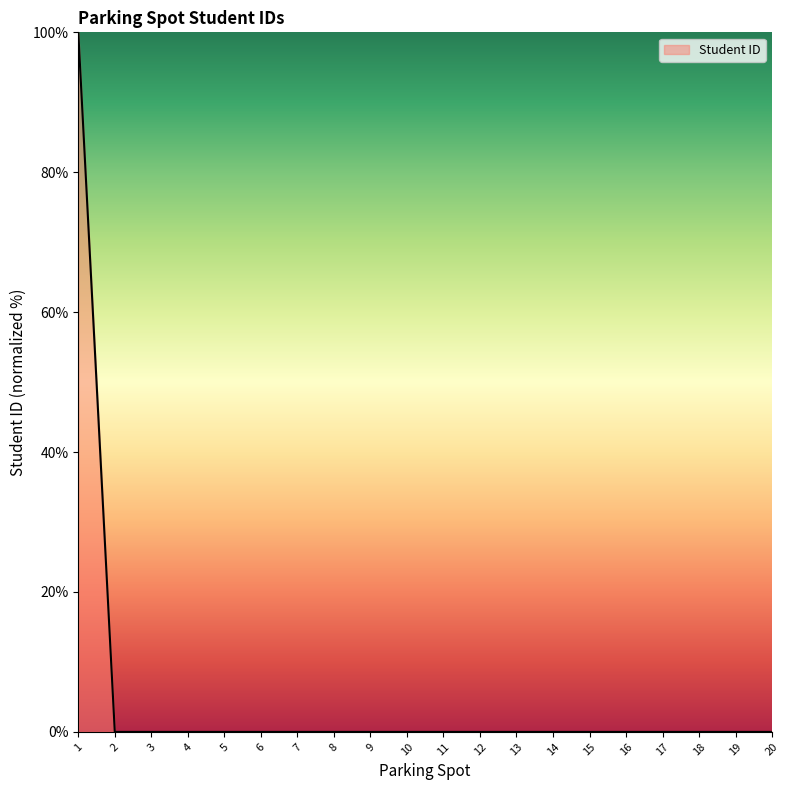

What is the difference between the maximum and minimum values?

100